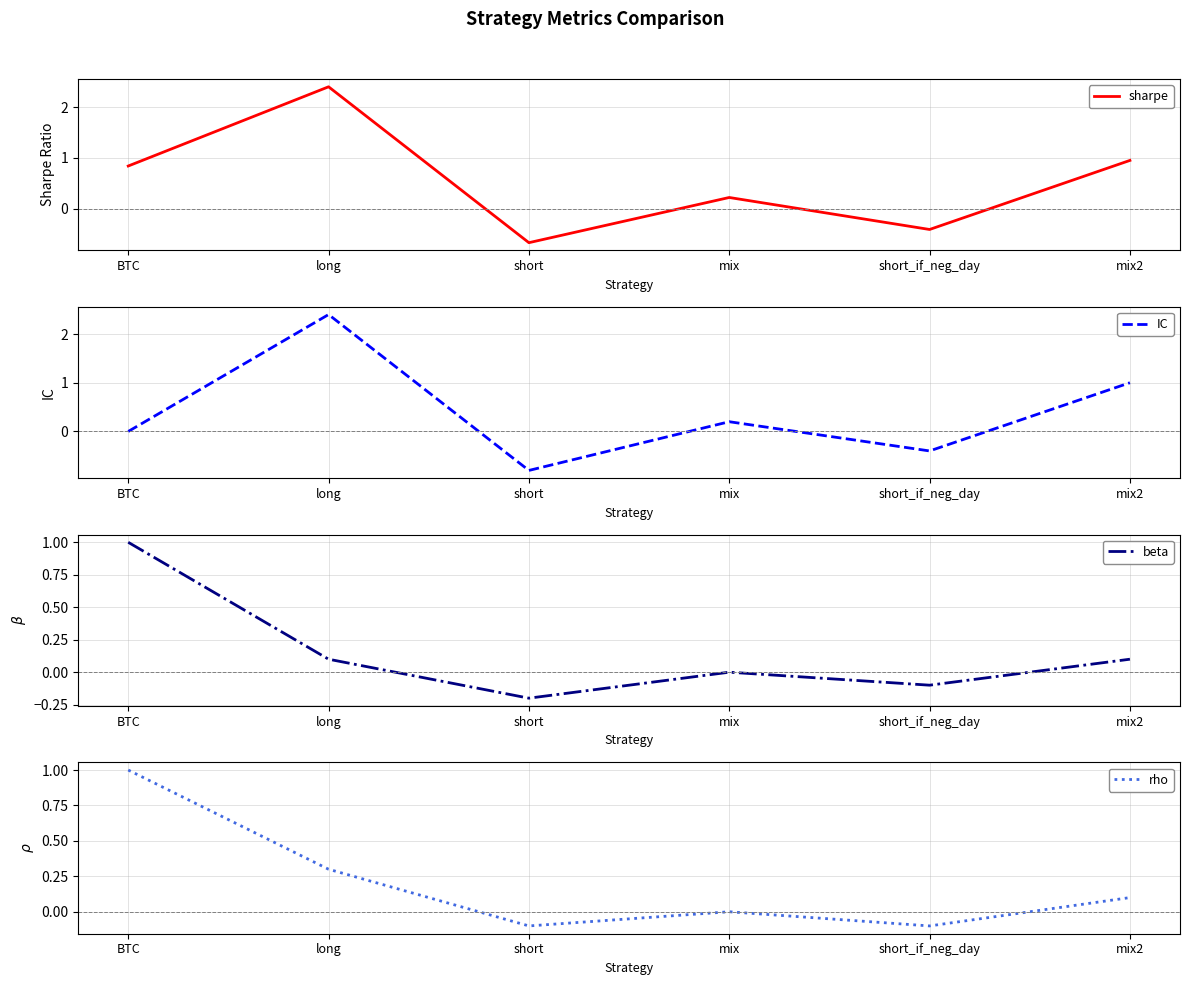

What is the label of the 2nd point from the left?

long